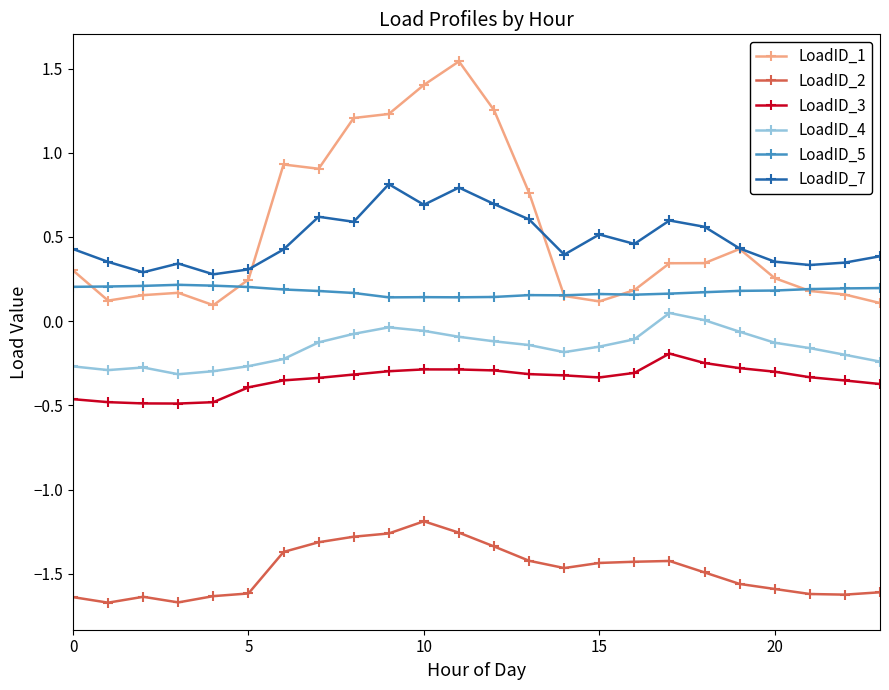

List the series in order of their peak value, lowest first.

LoadID_2, LoadID_3, LoadID_4, LoadID_5, LoadID_7, LoadID_1